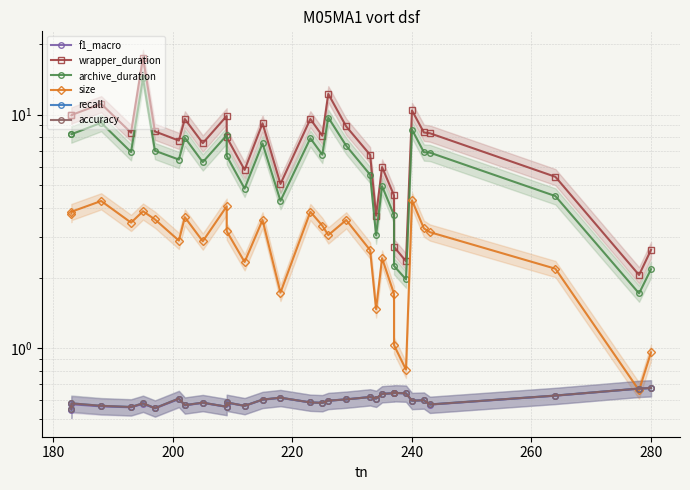

True or false: archive_duration and wrapper_duration intersect in this chart.

False